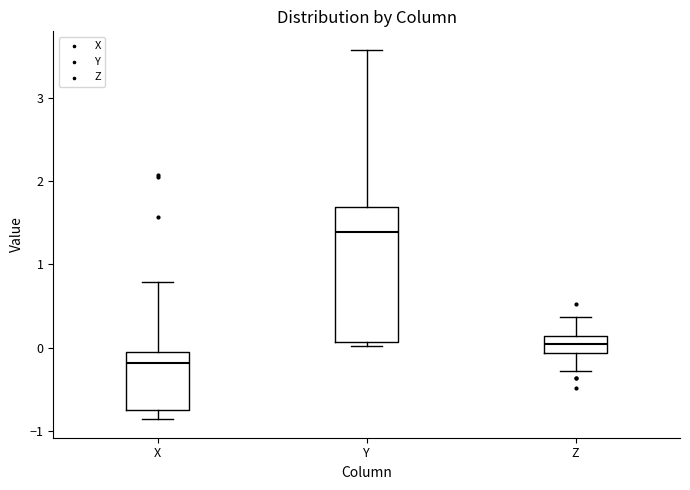

Which box's median line is the highest?

Y